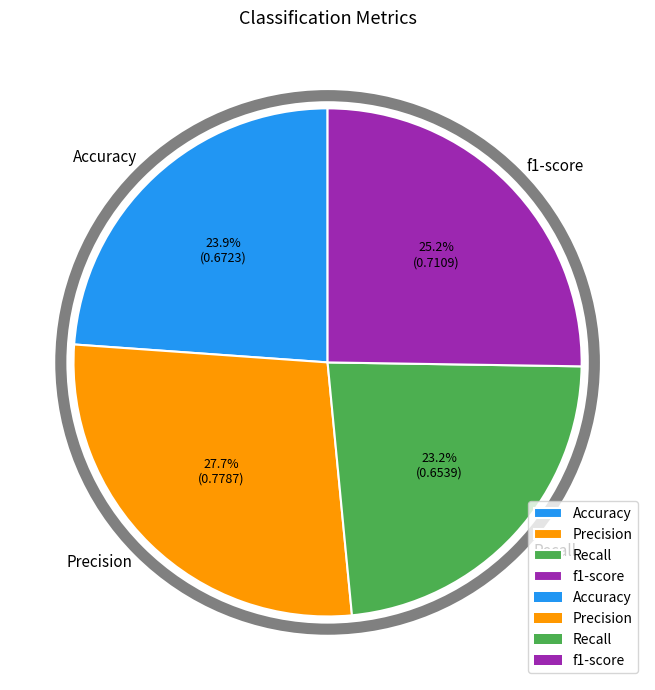

Count the number of slices in the pie.

4